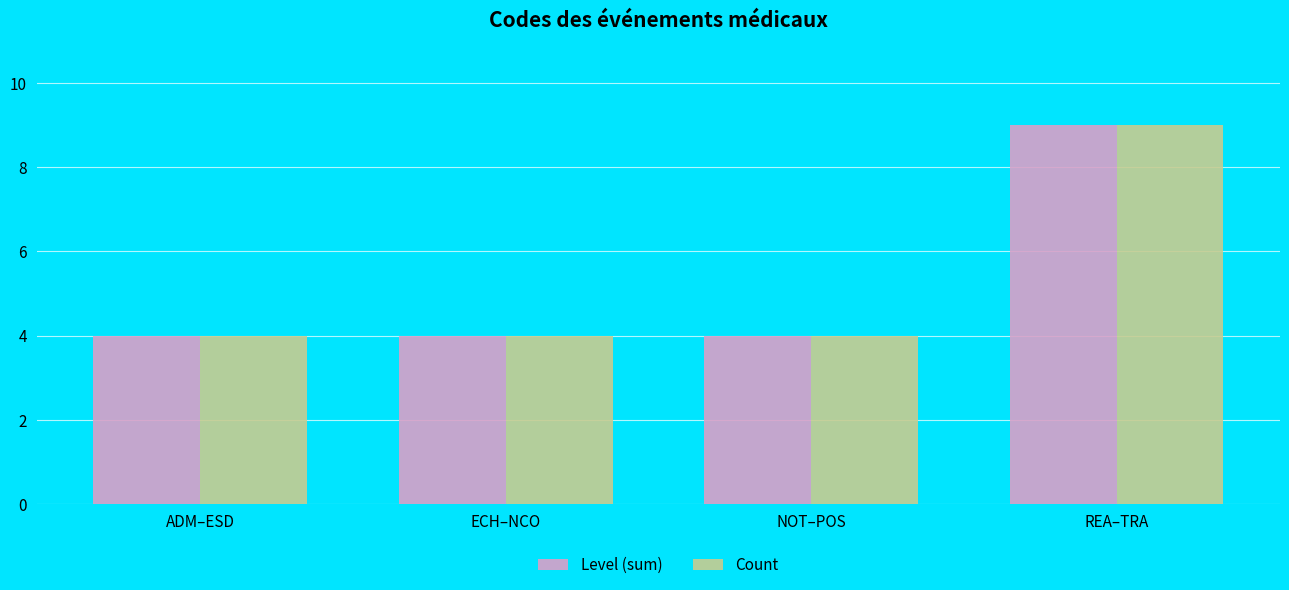

How many data points does each series have?

4